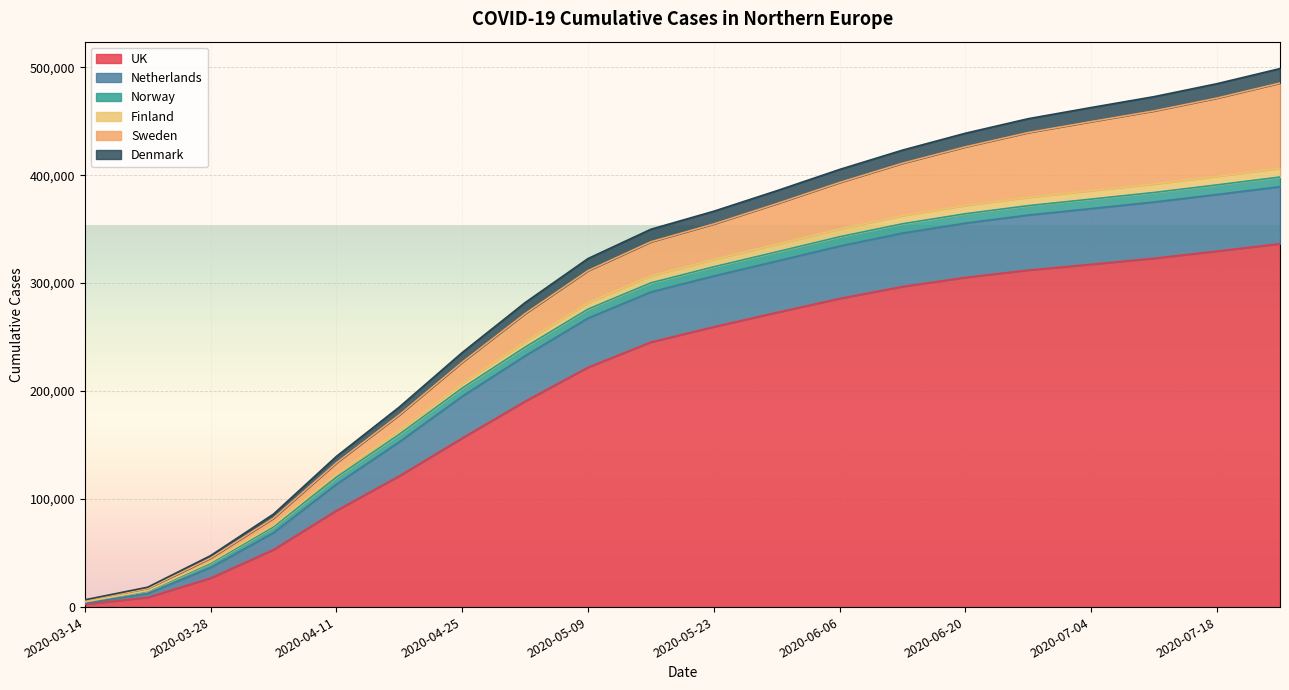

The value of UK at 2020-05-23 is 434928. True or false?

False